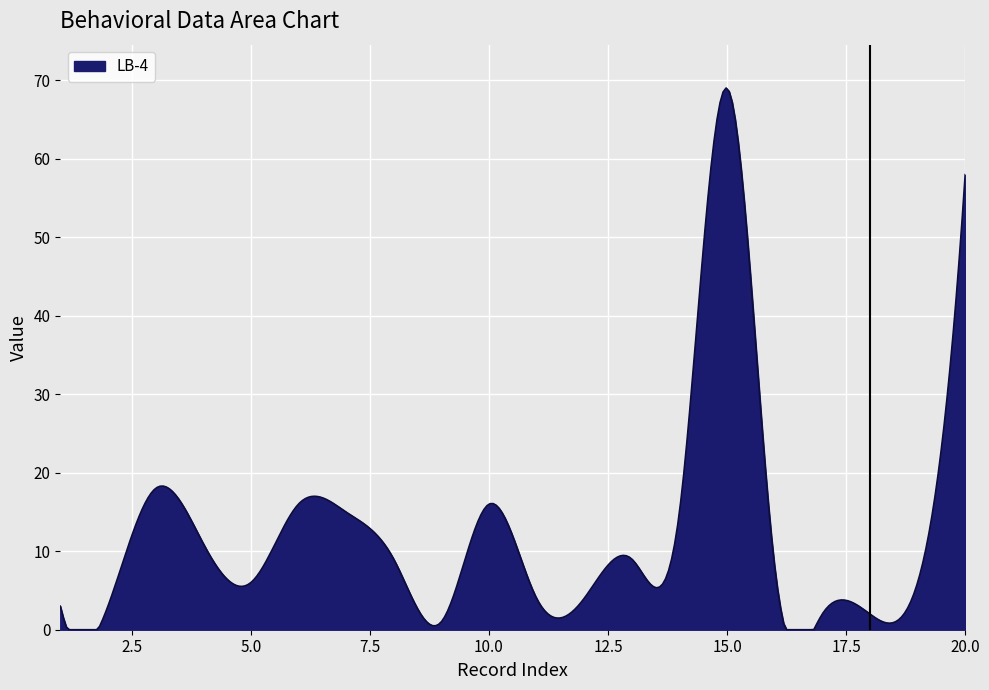

What is the maximum value shown in the chart?

69.0